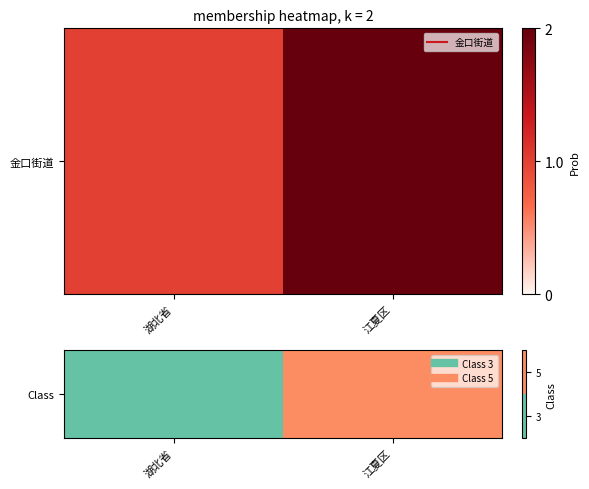

Reading left to right, what are all the values shown in this chart?

湖北省=0	江夏区=1